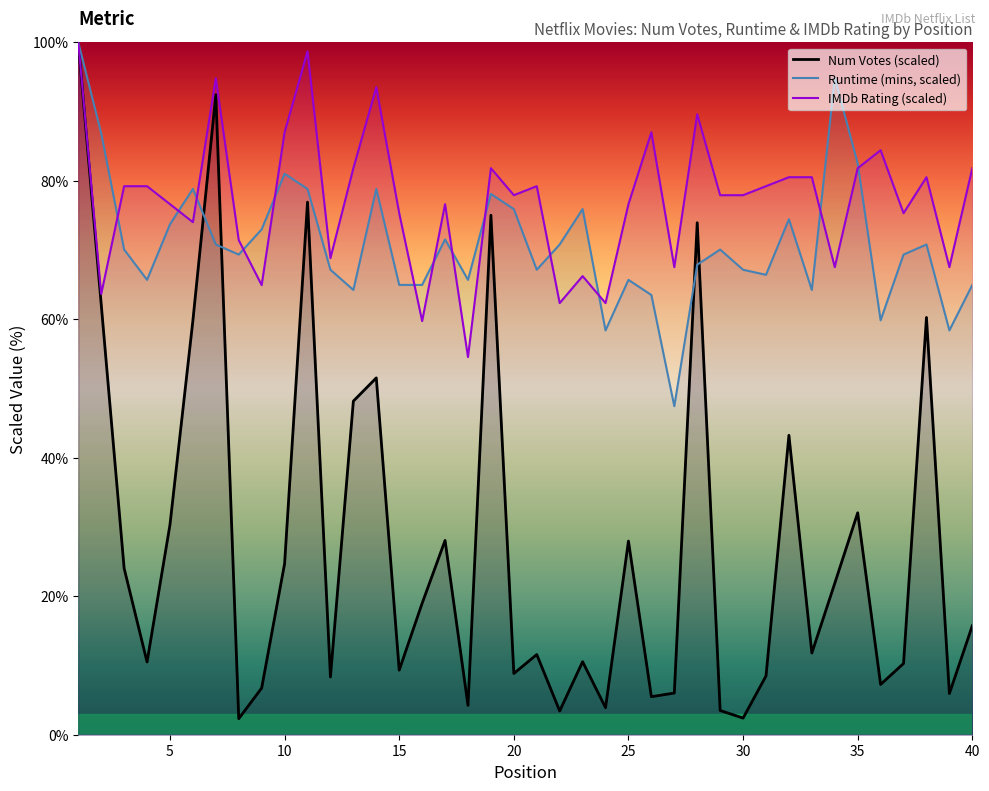

Reading left to right, extract all data points from this chart.

Num Votes: 1=100.0	2=62.2	3=24.0	4=10.5	5=30.3	6=59.8	7=92.4	8=2.3	9=6.7	10=24.7	11=76.9	12=8.3	13=48.2	14=51.5	15=9.3	16=19.0	17=28.1	18=4.2	19=75.0	20=8.8	21=11.6	22=3.4	23=10.5	24=3.9	25=28.0	26=5.5	27=6.0	28=73.9	29=3.5	30=2.4	31=8.5	32=43.2	33=11.8	34=21.9	35=32.1	36=7.3	37=10.3	38=60.3	39=5.9	40=15.7
Runtime (mins): 1=100.0	2=86.9	3=70.1	4=65.7	5=73.7	6=78.8	7=70.8	8=69.3	9=73.0	10=81.0	11=78.8	12=67.2	13=64.2	14=78.8	15=65.0	16=65.0	17=71.5	18=65.7	19=78.1	20=75.9	21=67.2	22=70.8	23=75.9	24=58.4	25=65.7	26=63.5	27=47.4	28=67.9	29=70.1	30=67.2	31=66.4	32=74.5	33=64.2	34=94.9	35=82.5	36=59.9	37=69.3	38=70.8	39=58.4	40=65.0
IMDb Rating: 1=100.0	2=63.6	3=79.2	4=79.2	5=76.6	6=74.0	7=94.8	8=71.4	9=64.9	10=87.0	11=98.7	12=68.8	13=81.8	14=93.5	15=75.3	16=59.7	17=76.6	18=54.5	19=81.8	20=77.9	21=79.2	22=62.3	23=66.2	24=62.3	25=76.6	26=87.0	27=67.5	28=89.6	29=77.9	30=77.9	31=79.2	32=80.5	33=80.5	34=67.5	35=81.8	36=84.4	37=75.3	38=80.5	39=67.5	40=81.8